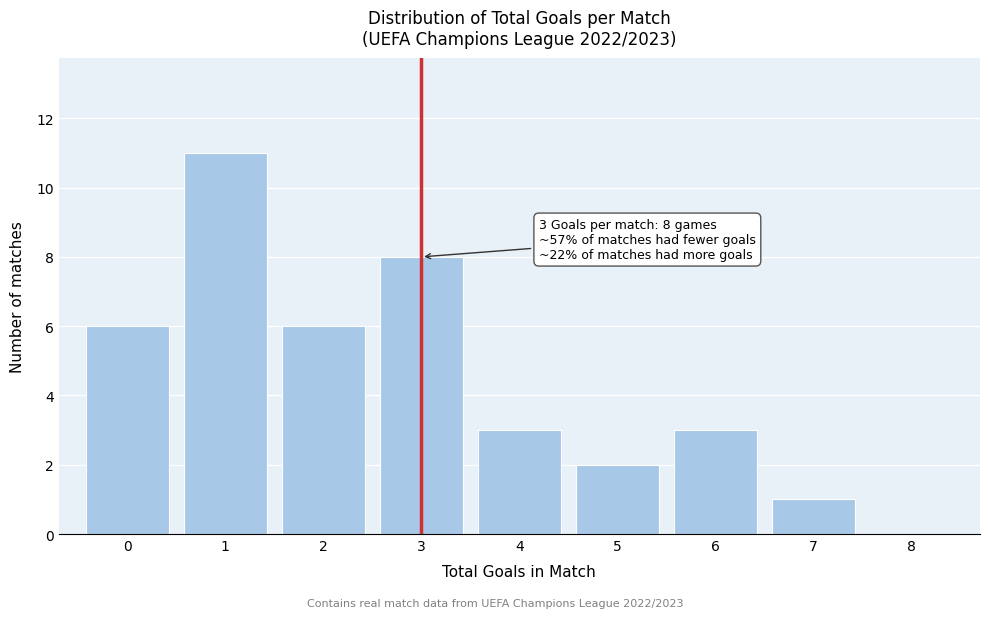

Over which range of the x-axis is the bar tallest?

0.5 to 1.5